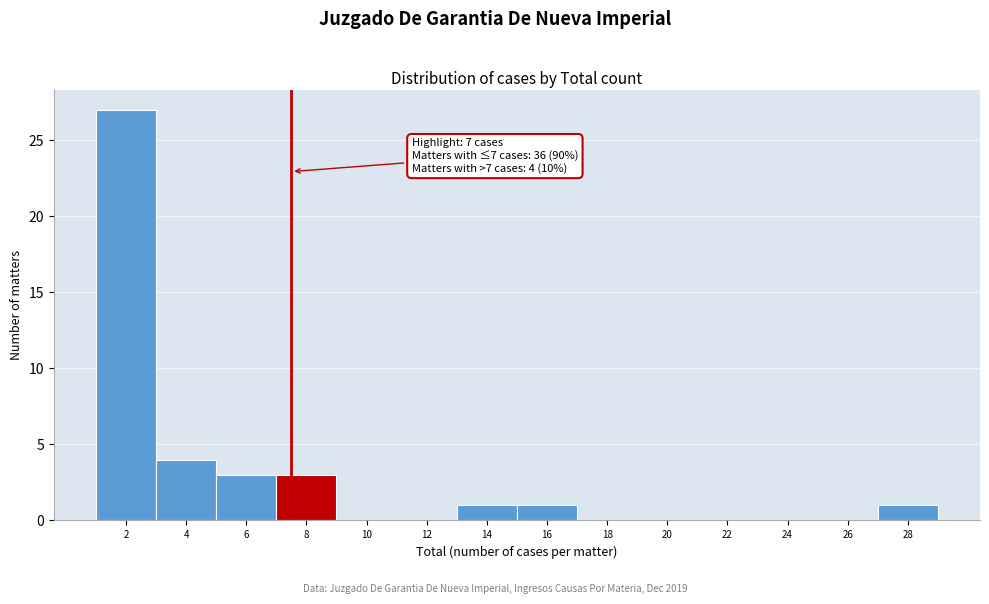

Reading left to right, extract all data points from this chart.

2=27	4=4	6=3	8=3	10=0	12=0	14=1	16=1	18=0	20=0	22=0	24=0	26=0	28=1